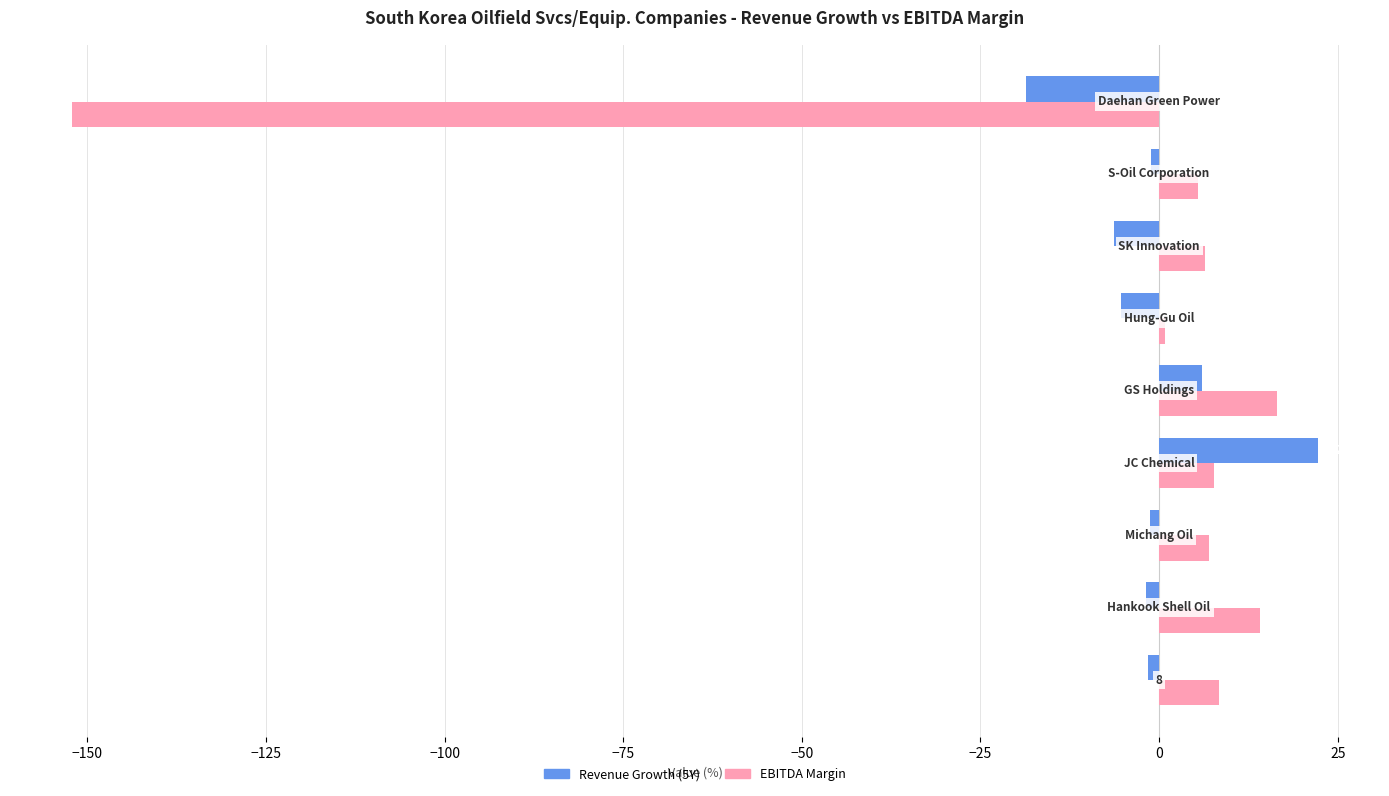

What is the average value of the Revenue Growth (5Y) series?

-0.9